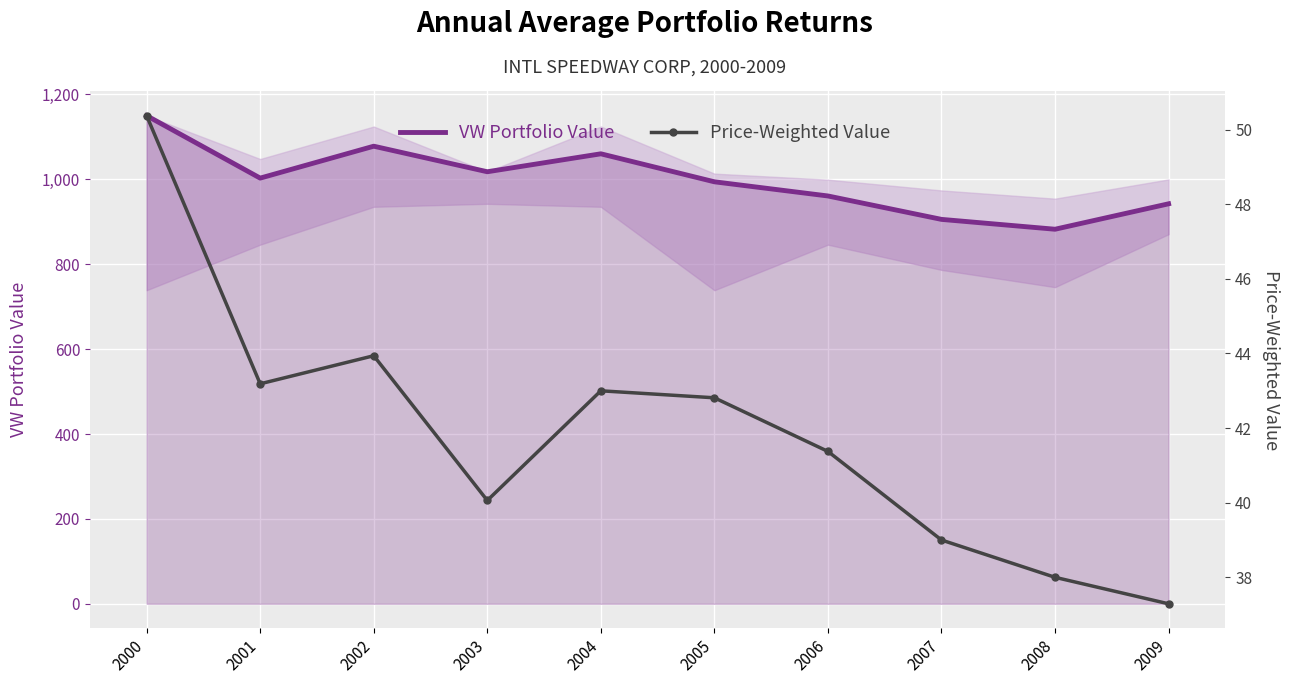

At which category is the sum across all series the highest?

2000